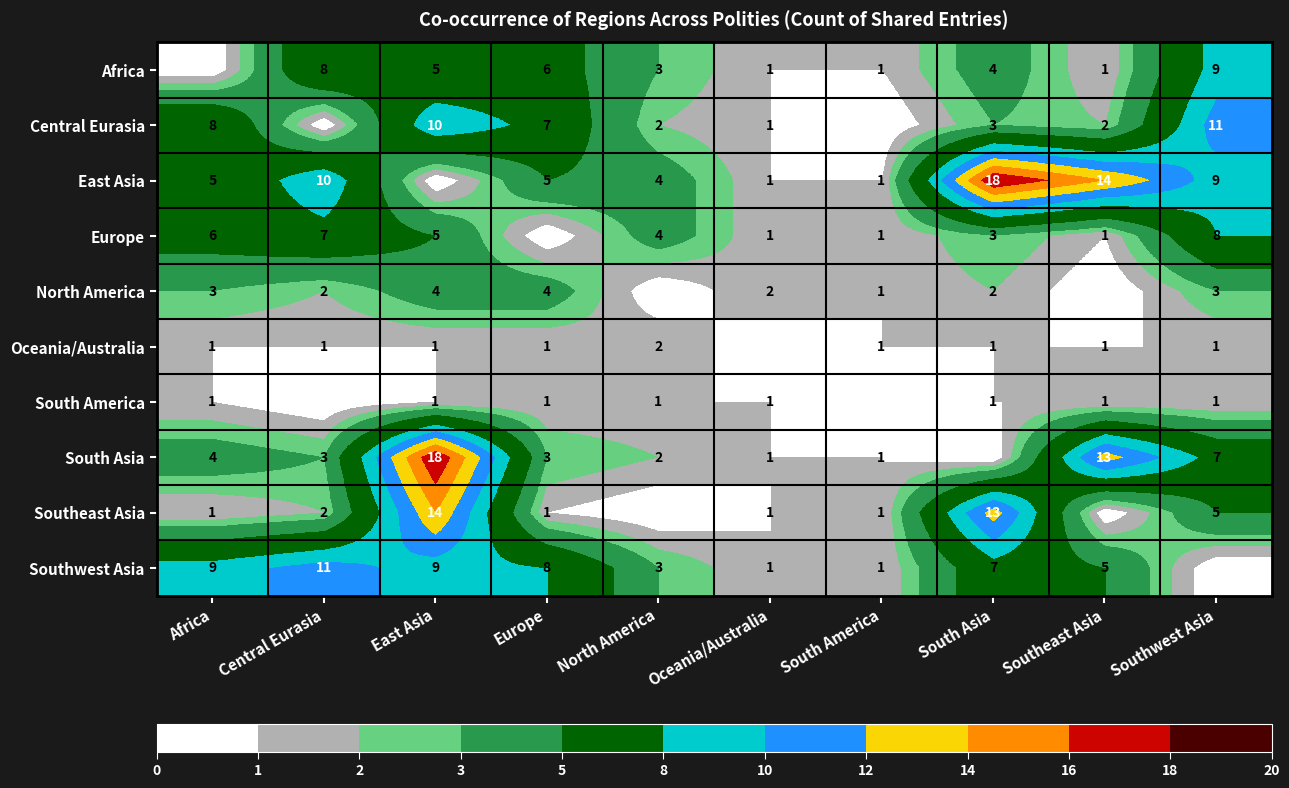

The value of Southwest Asia at North America is 1. True or false?

False